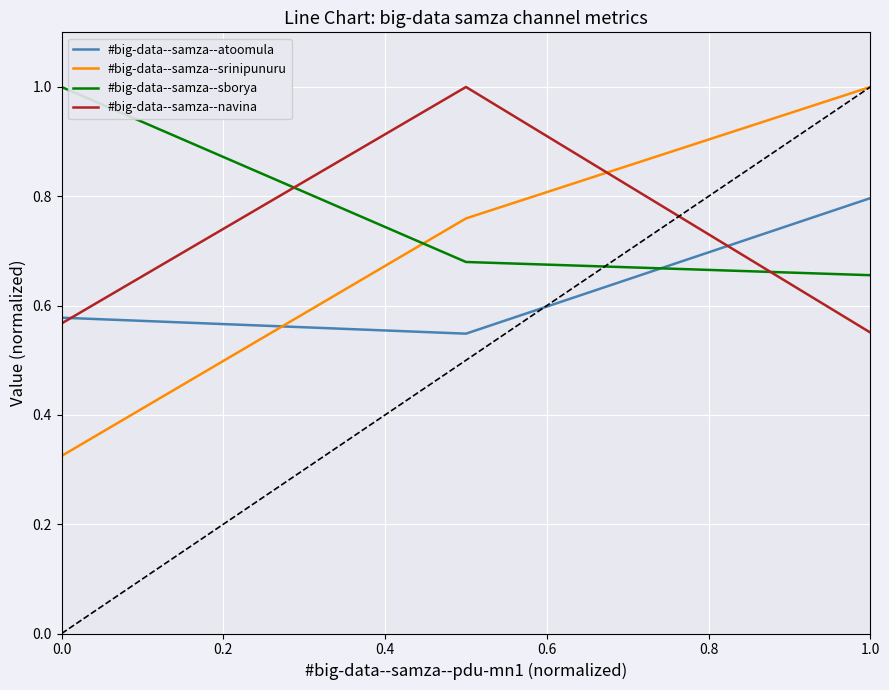

What is the highest value of the #big-data--samza--sborya series?

1.0